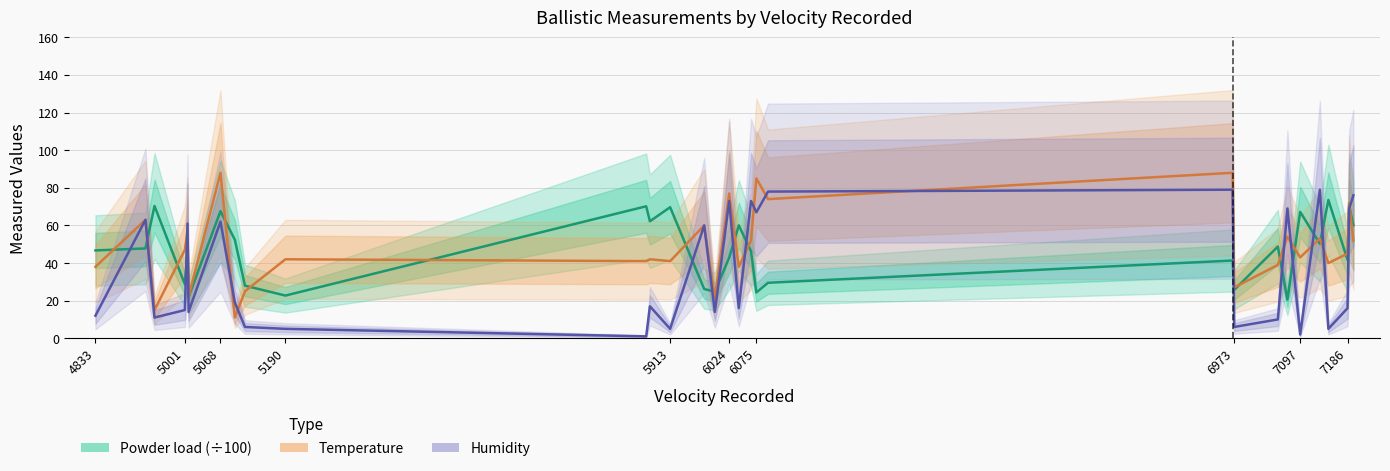

What is the average value of the Temperature series?

48.4